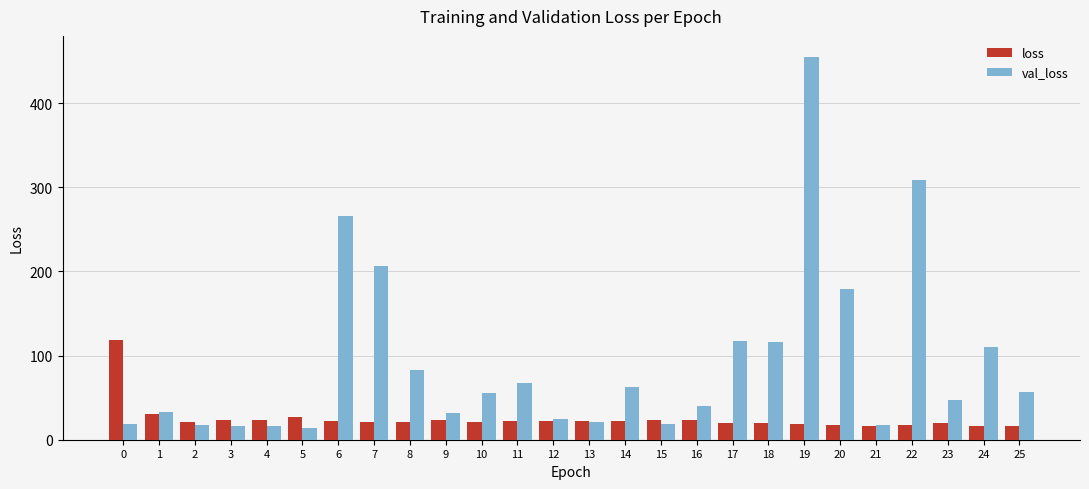

What is the smallest value displayed?

14.5